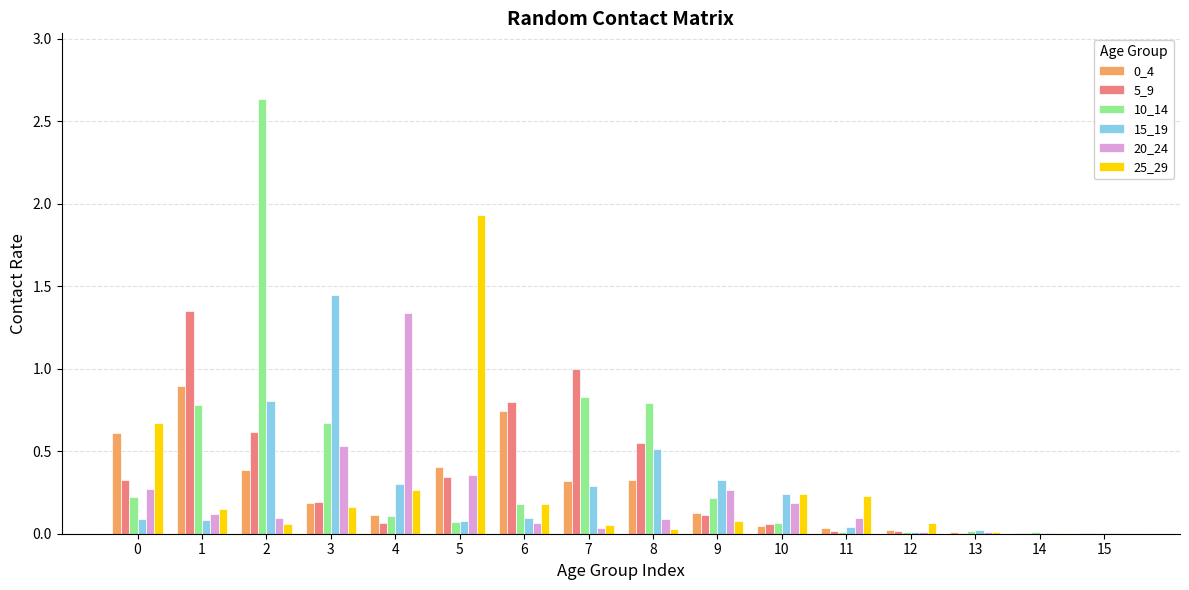

Are the bars grouped side by side (vs. stacked)?

Yes